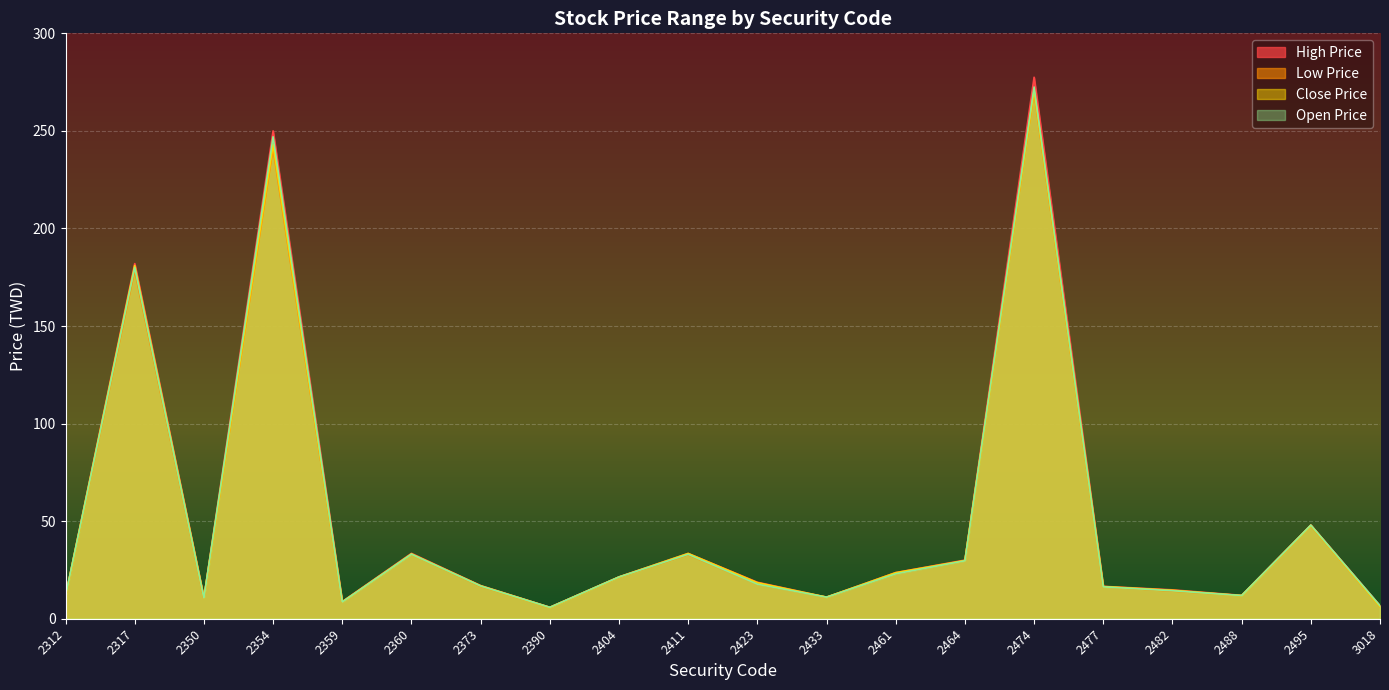

Is it true that Close Price equals 21.6 at 2360?

False